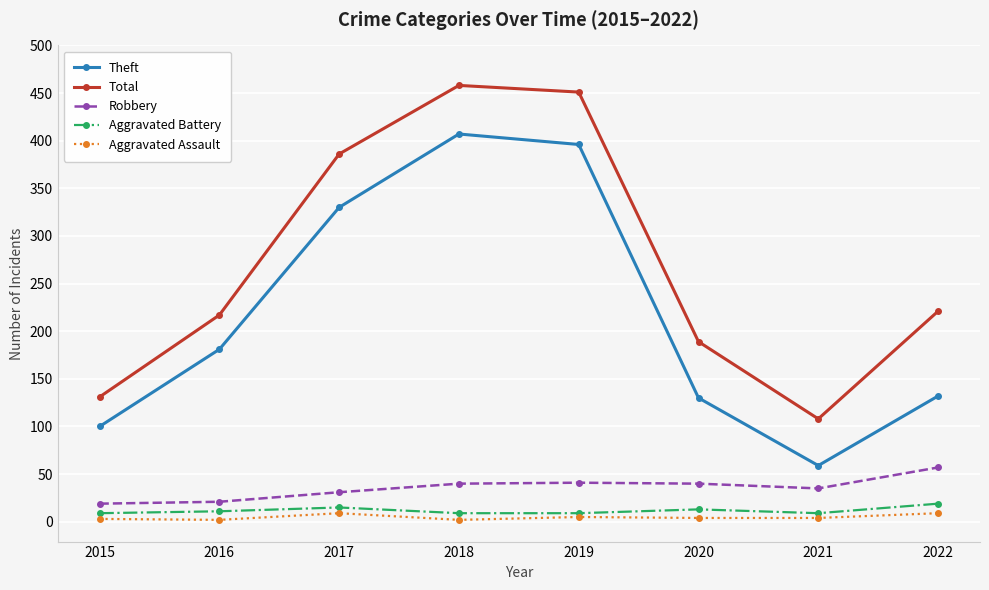

The value of Theft at 2018 is 217. True or false?

False